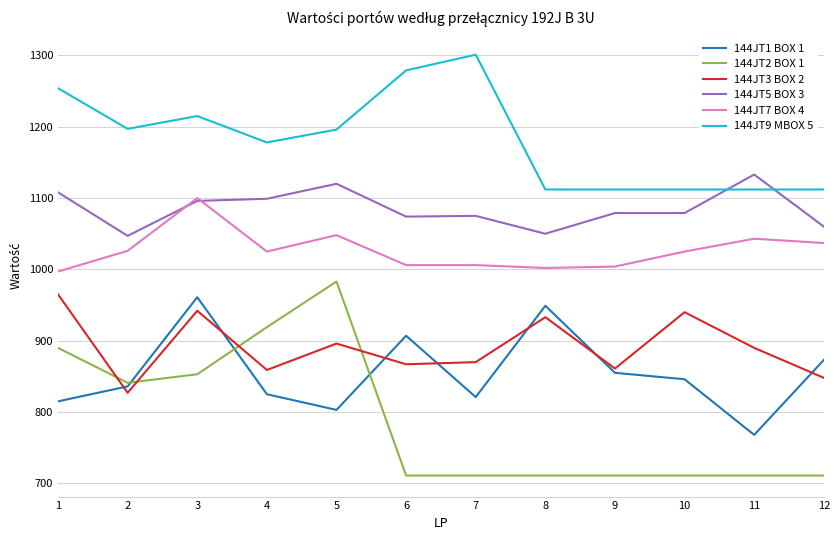

What is the minimum value for 144JT1 BOX 1?

768